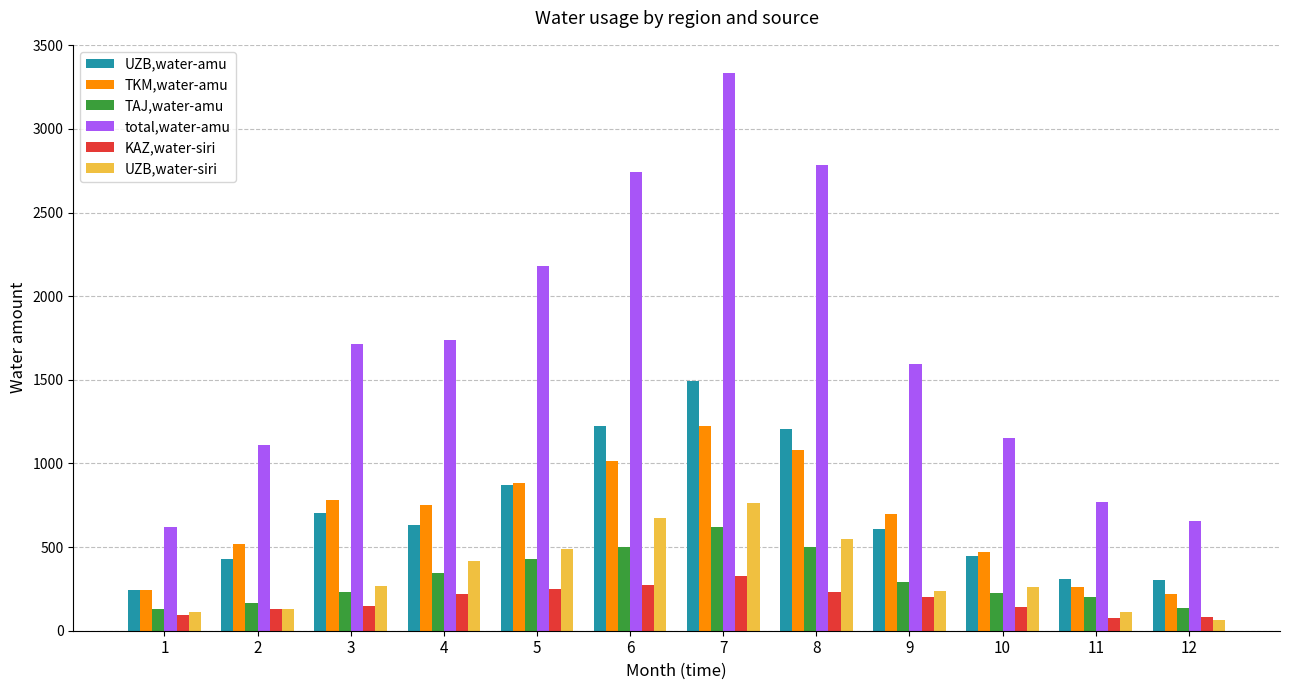

Which series has the largest range (max minus min)?

total,water-amu